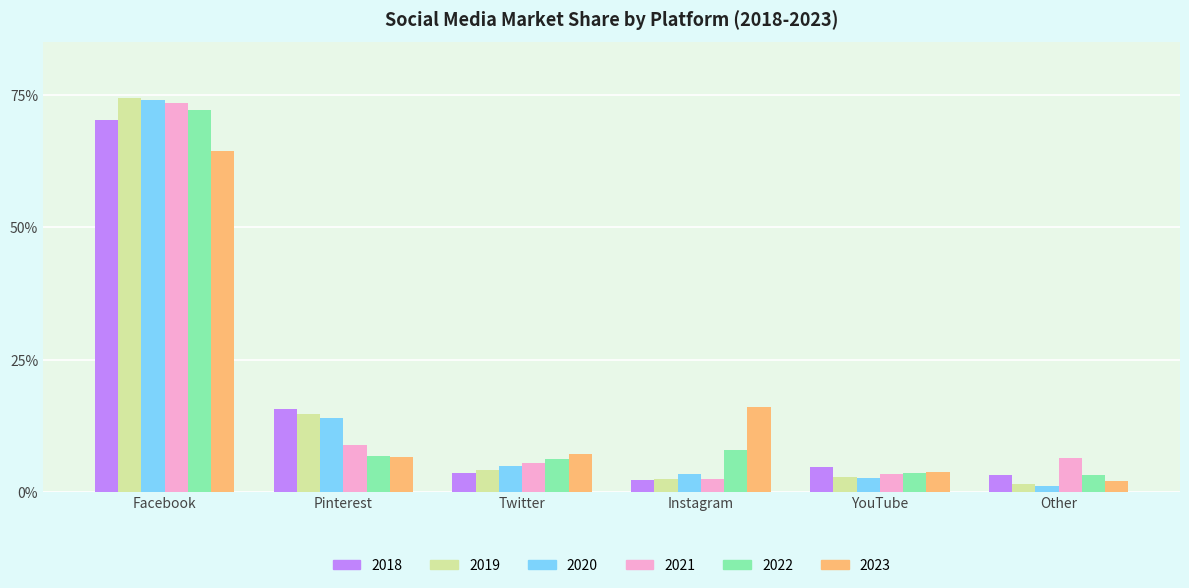

At which category does the chart reach its peak across all series?

Facebook